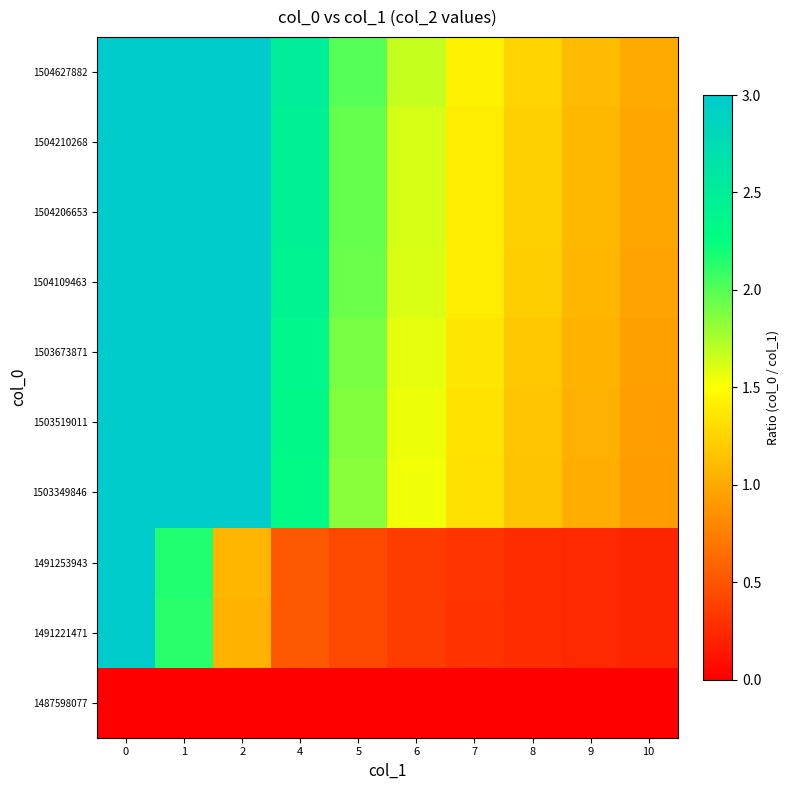

Reading right to left, transcribe all the data shown in this chart.

1487598077: 10=0.0	9=0.0	8=0.0	7=0.0	6=0.0	5=0.0	4=0.0	2=0.0	1=0.0	0=0.0
1491221471: 10=0.2	9=0.2	8=0.3	7=0.3	6=0.4	5=0.4	4=0.5	2=1.1	1=2.1	0=3.0
1491253943: 10=0.2	9=0.2	8=0.3	7=0.3	6=0.4	5=0.4	4=0.5	2=1.1	1=2.1	0=3.0
1503349846: 10=0.9	9=1.0	8=1.2	7=1.3	6=1.5	5=1.8	4=2.3	2=3.0	1=3.0	0=3.0
1503519011: 10=0.9	9=1.0	8=1.2	7=1.3	6=1.6	5=1.9	4=2.3	2=3.0	1=3.0	0=3.0
1503673871: 10=0.9	9=1.0	8=1.2	7=1.3	6=1.6	5=1.9	4=2.4	2=3.0	1=3.0	0=3.0
1504109463: 10=1.0	9=1.1	8=1.2	7=1.4	6=1.6	5=1.9	4=2.4	2=3.0	1=3.0	0=3.0
1504206653: 10=1.0	9=1.1	8=1.2	7=1.4	6=1.6	5=2.0	4=2.4	2=3.0	1=3.0	0=3.0
1504210268: 10=1.0	9=1.1	8=1.2	7=1.4	6=1.6	5=2.0	4=2.4	2=3.0	1=3.0	0=3.0
1504627882: 10=1.0	9=1.1	8=1.2	7=1.4	6=1.7	5=2.0	4=2.5	2=3.0	1=3.0	0=3.0